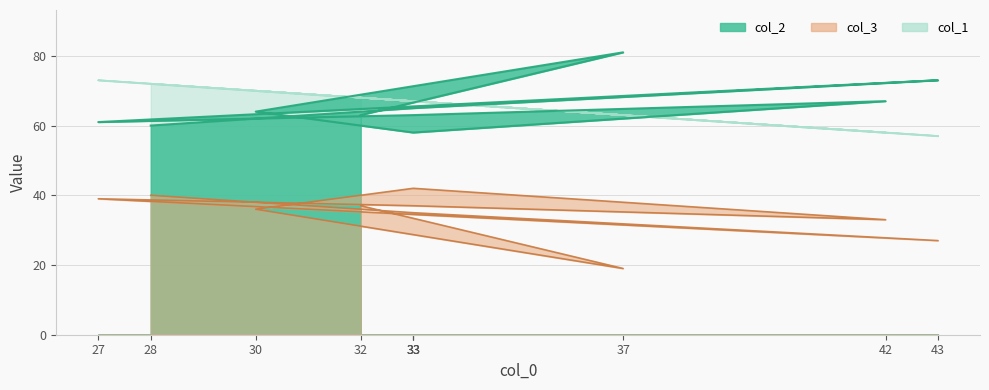

Does the chart have visible grid lines?

Yes